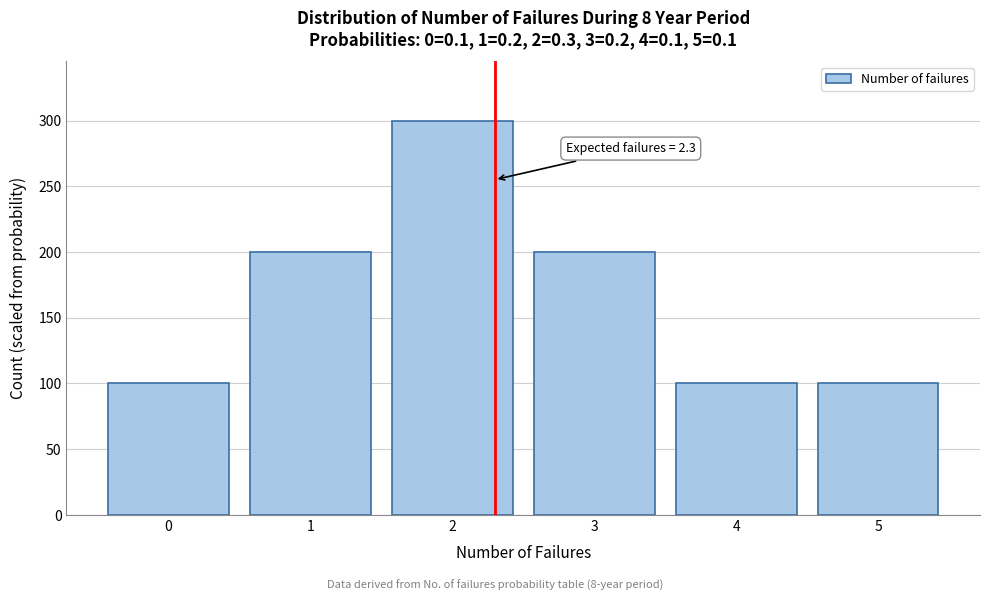

Reading left to right, list all the values displayed in this chart.

100	200	300	200	100	100